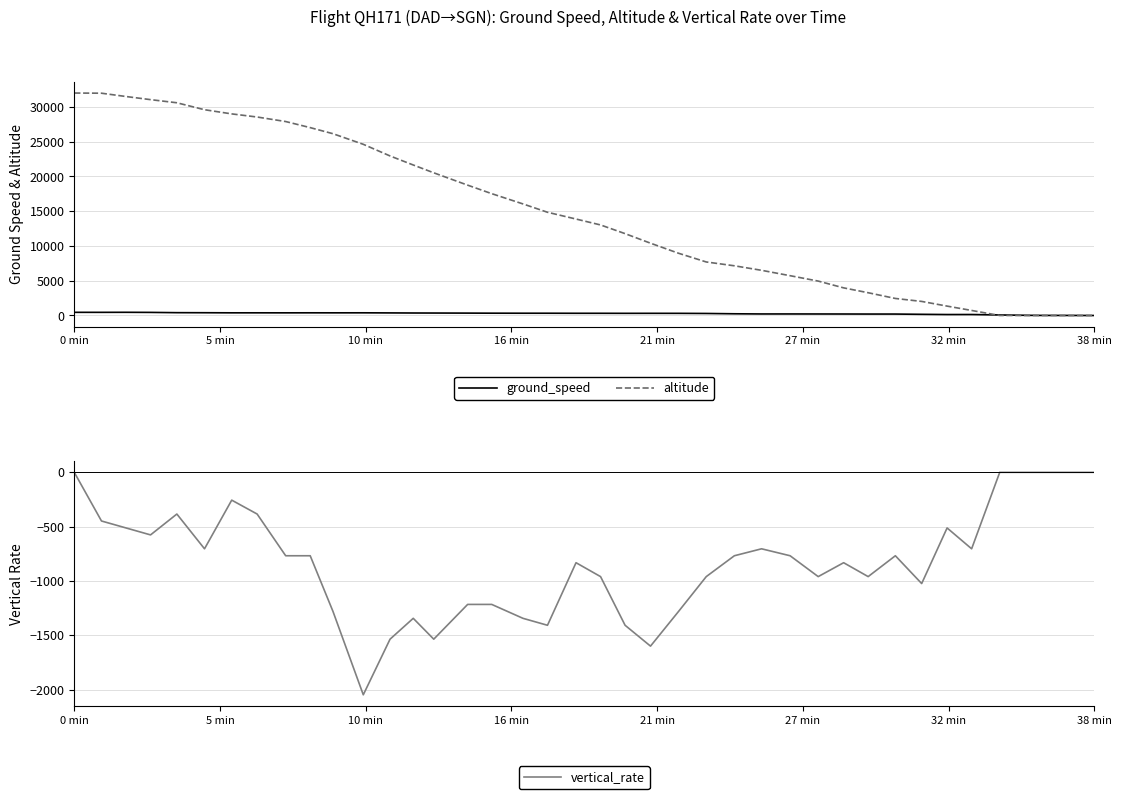

True or false: vertical_rate and ground_speed intersect in this chart.

False